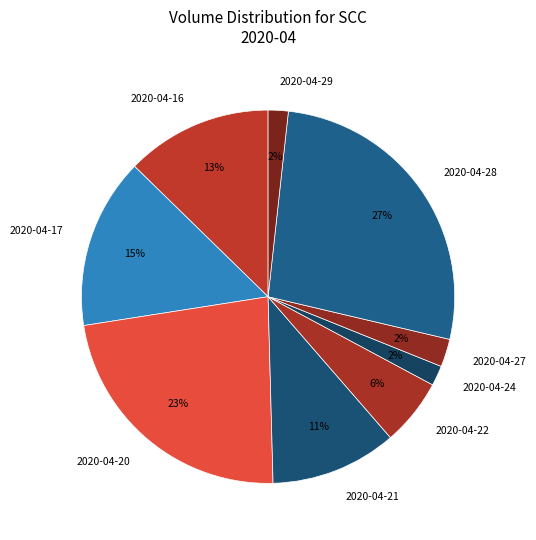

Between 2020-04-21 and 2020-04-20, which is larger?

2020-04-20